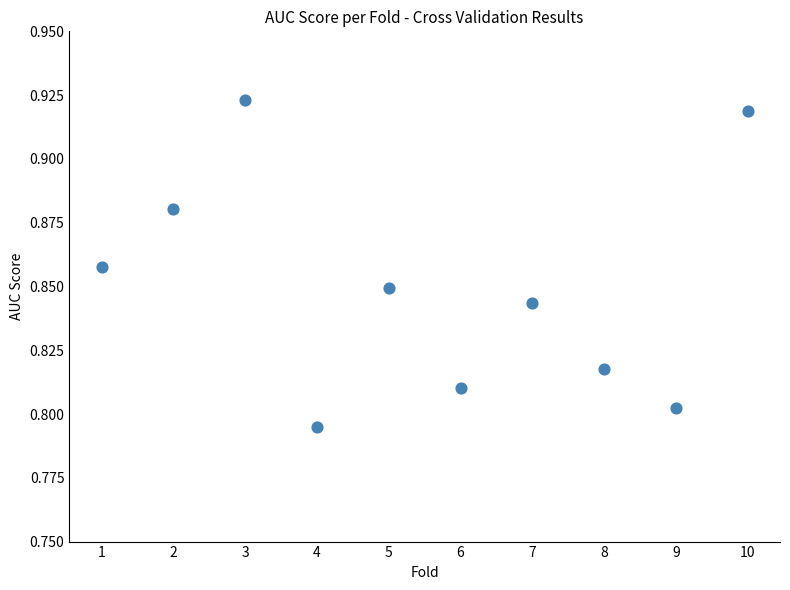

What is the average X value?

5.5